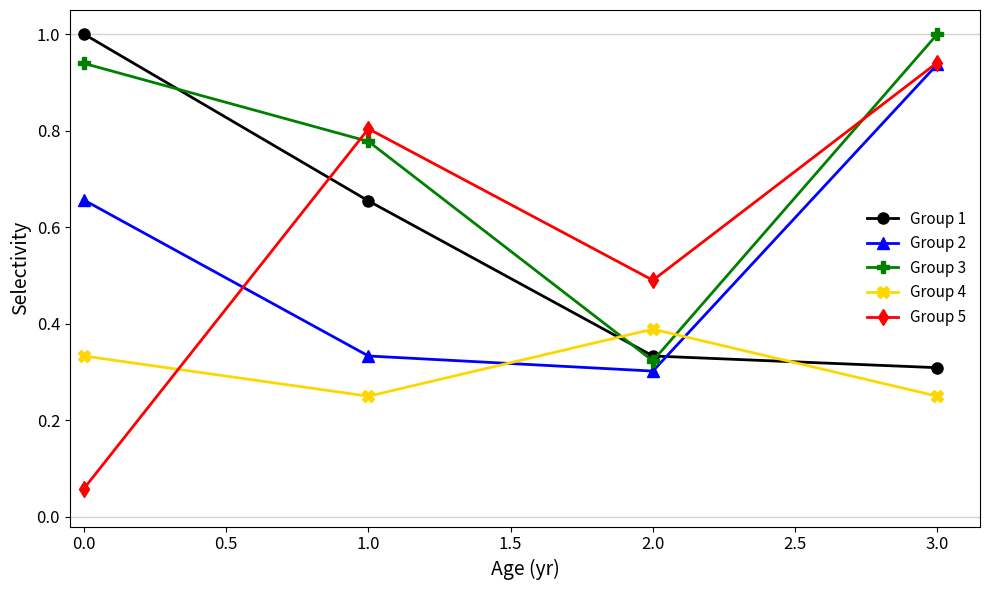

What are all the series names shown in the legend?

Group 1, Group 2, Group 3, Group 4, Group 5